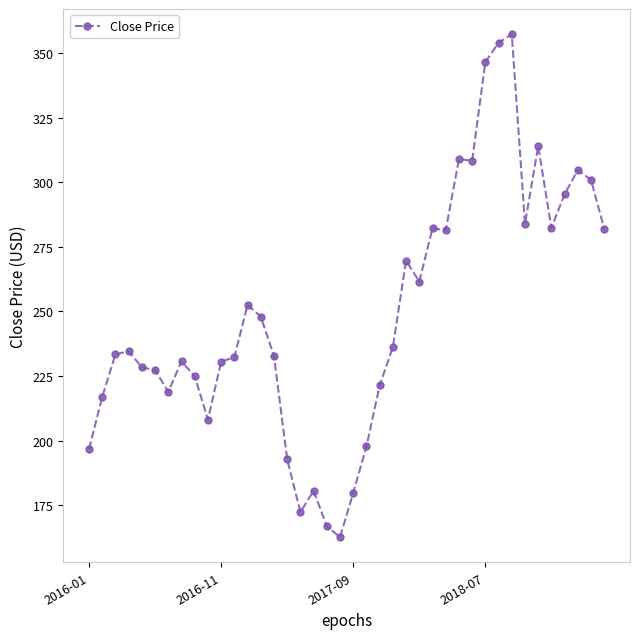

What is the value of the 38th point from the left?

304.8